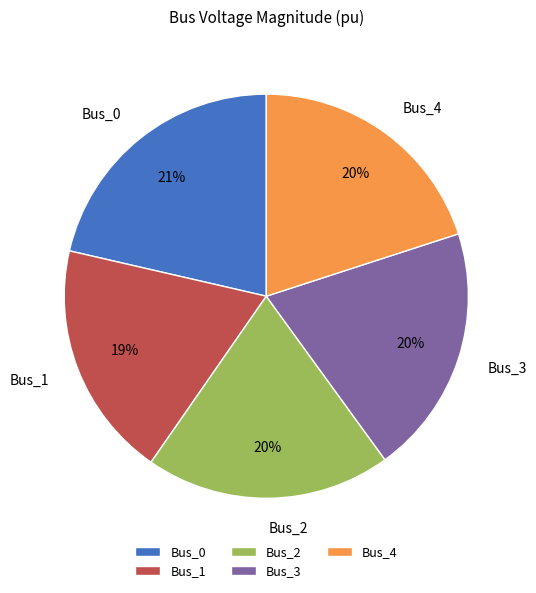

To the nearest percent, what is the average slice percentage?

20%